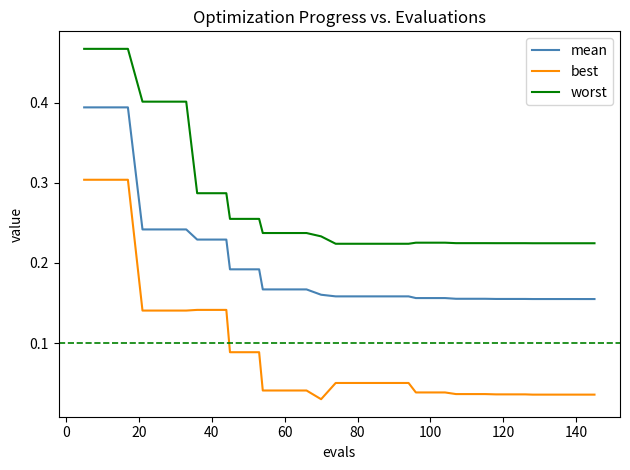

Does the chart display data point markers on the line(s)?

No